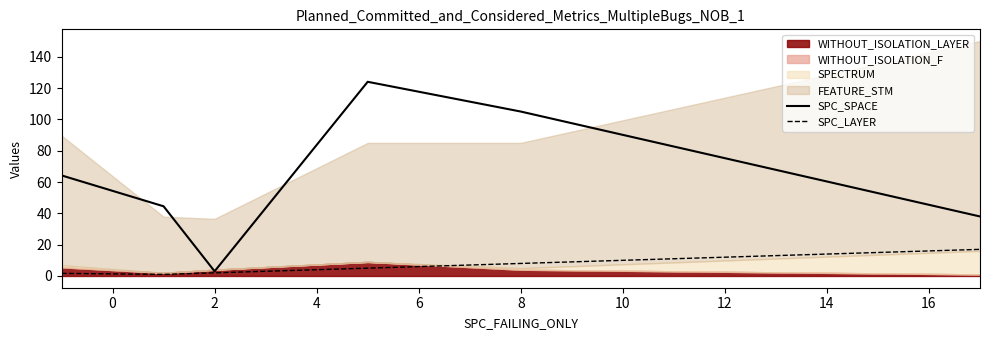

In SPC_SPACE, how many points are lower than both neighbors (excluding endpoints)?

1